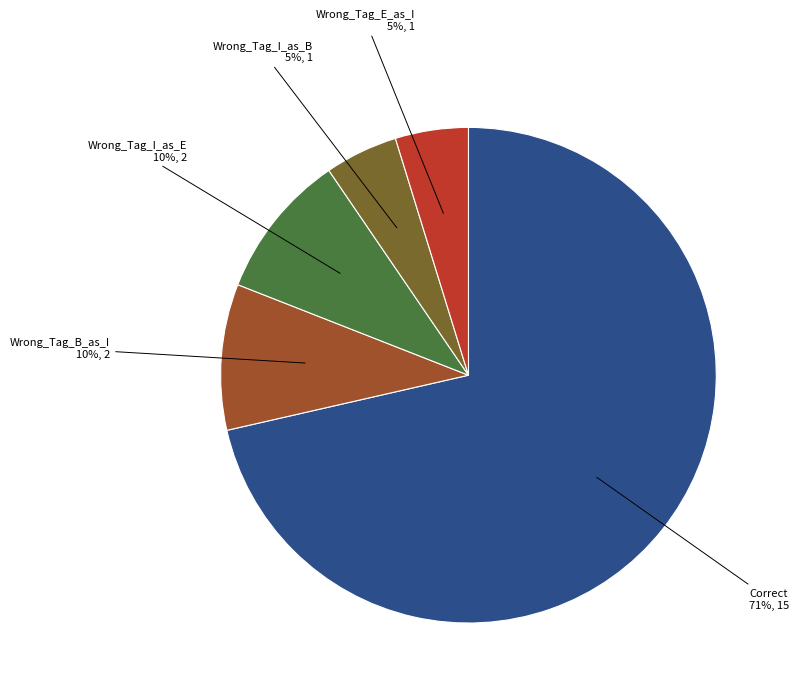

To the nearest percent, what is the average slice percentage?

20%